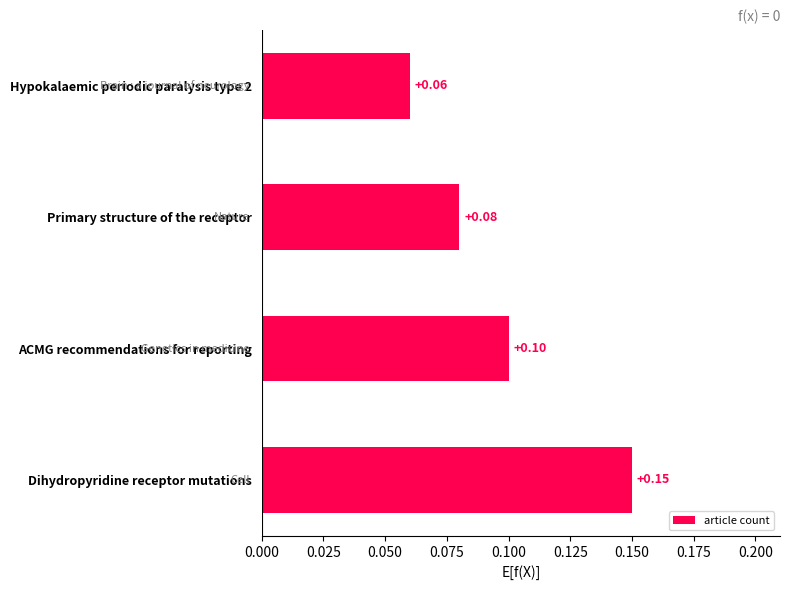

Which has a higher value, Hypokalaemic periodic paralysis type 2 or Dihydropyridine receptor mutations?

Dihydropyridine receptor mutations